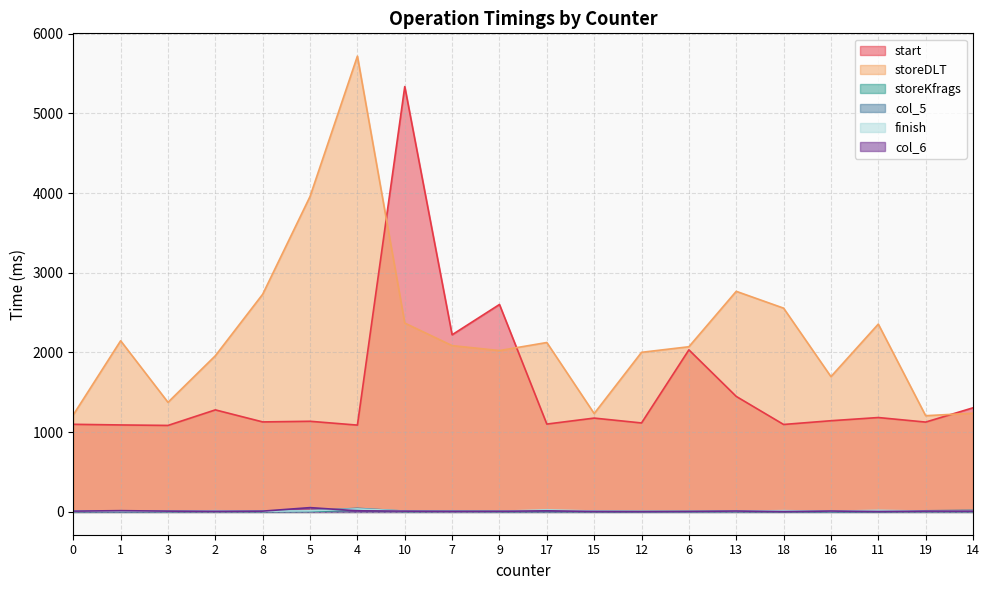

What is the sum of all storeKfrags values?

136